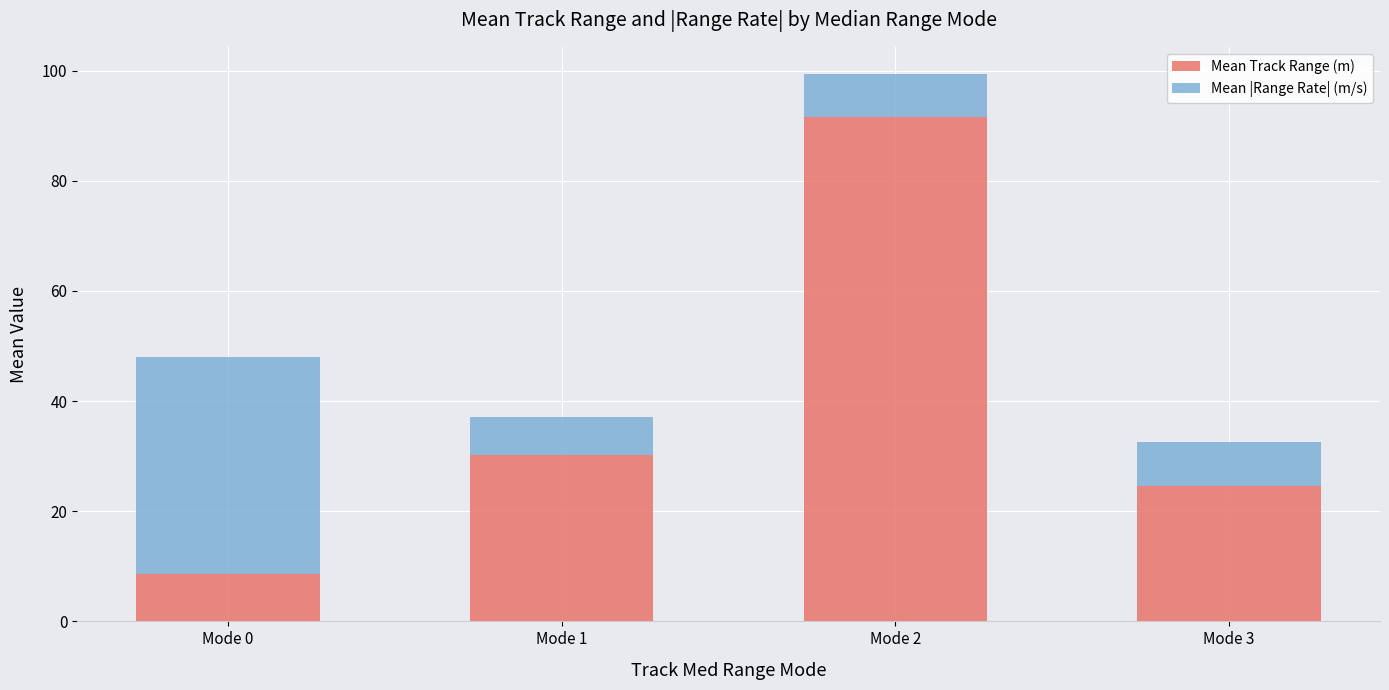

How many data points in Mean Track Range (m) are above 30?

2